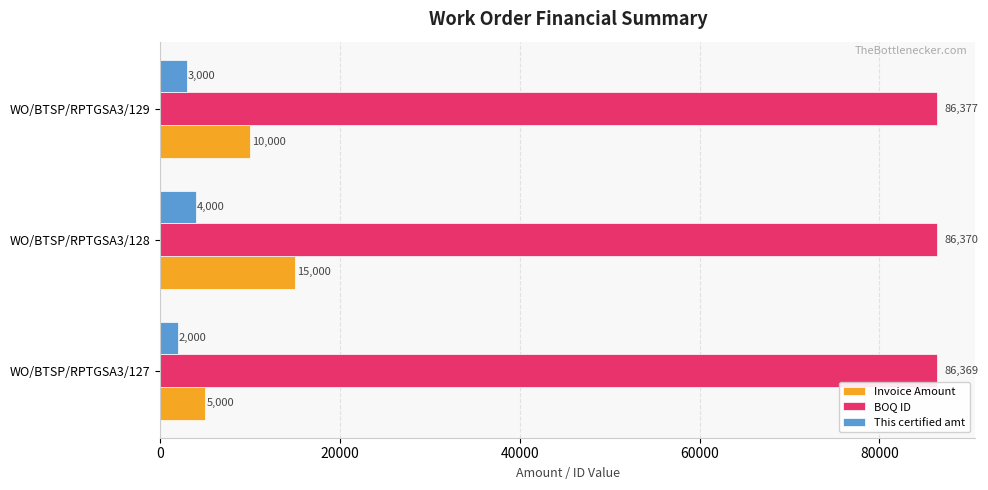

At which label is This certified amt closest to 3000?

WO/BTSP/RPTGSA3/129